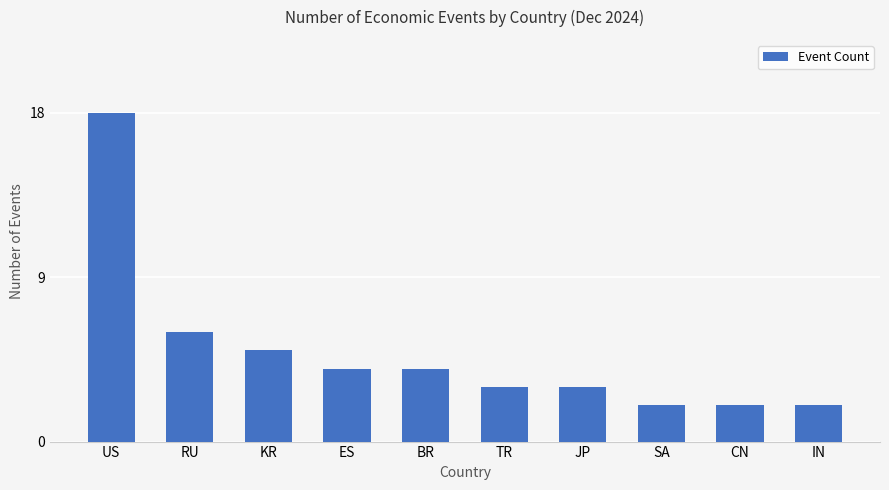

What position from the right is IN?

1